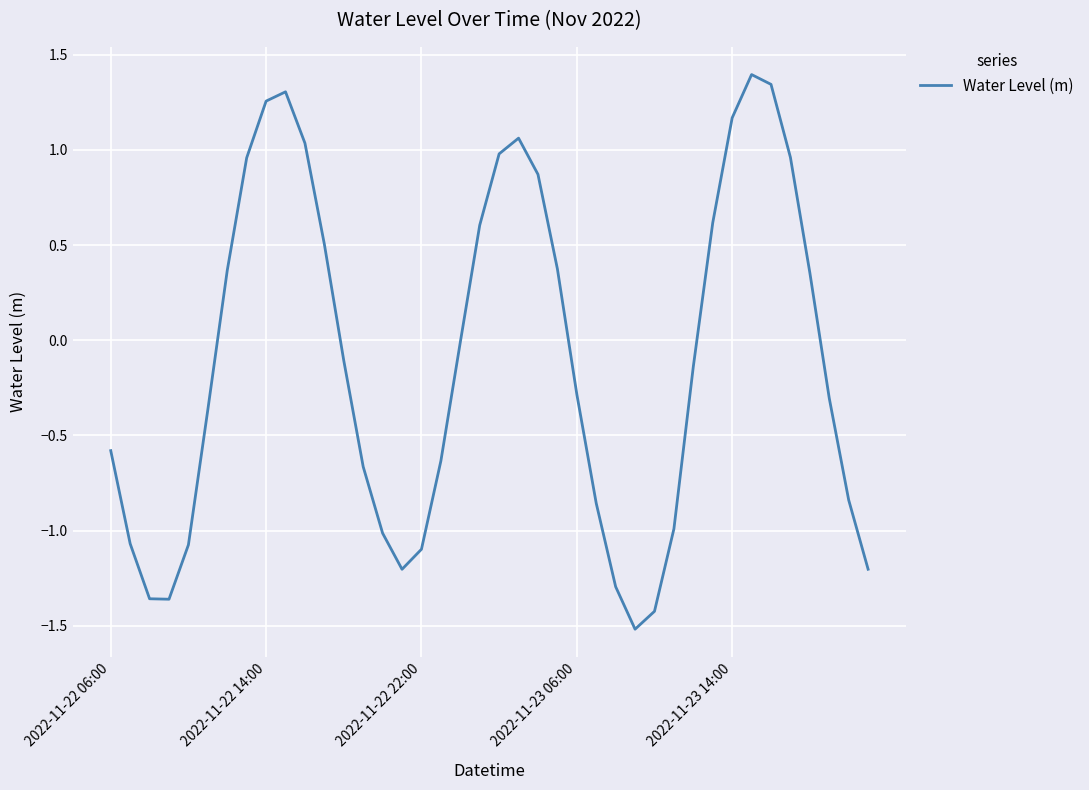

What is the smallest value displayed?

-1.5